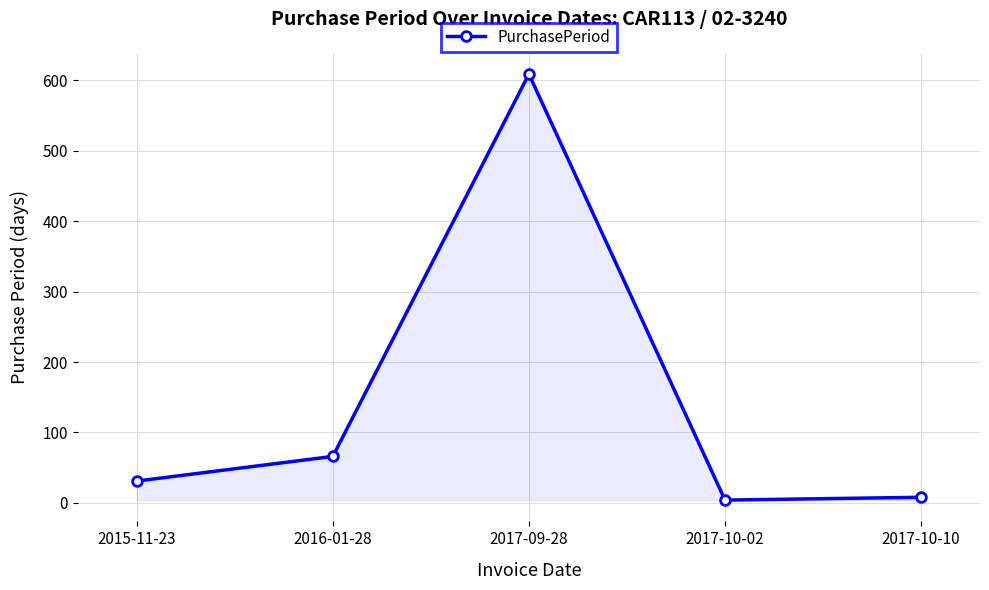

Where is the first local minimum?

2017-10-02